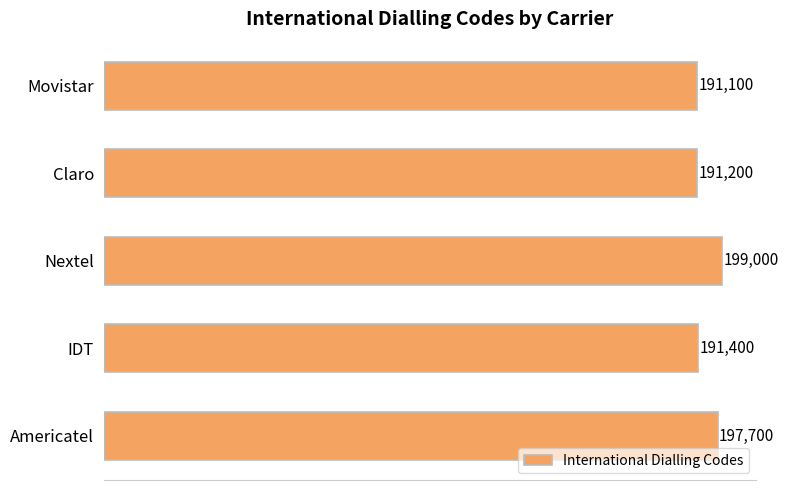

Reading top to bottom, extract all data points from this chart.

Movistar=191100	Claro=191200	Nextel=199000	IDT=191400	Americatel=197700